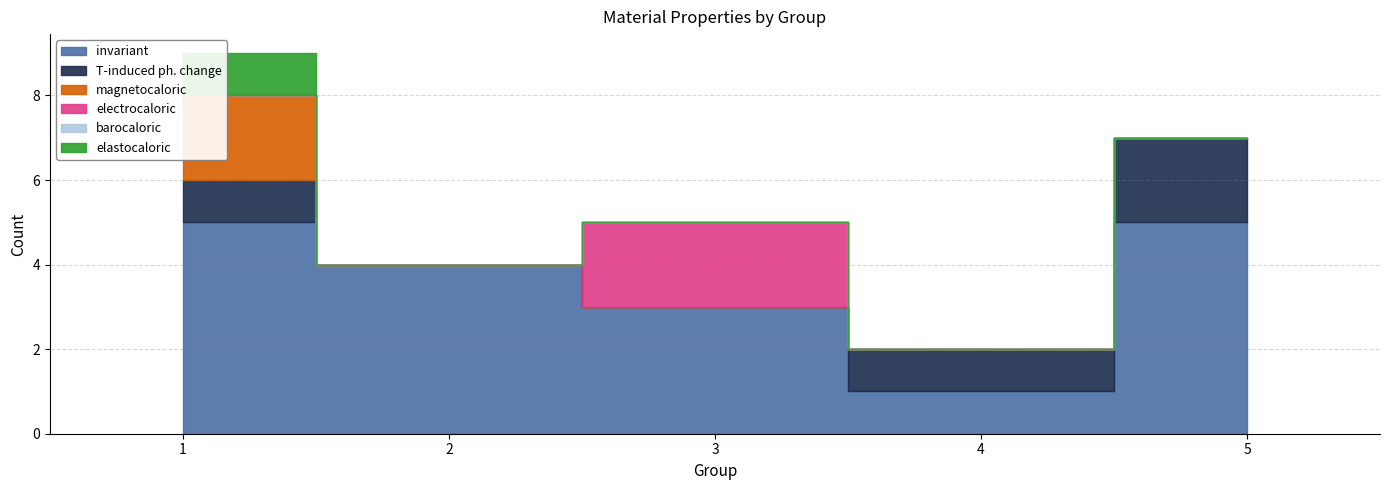

True or false: T-induced ph. change and magnetocaloric cross at least once.

False